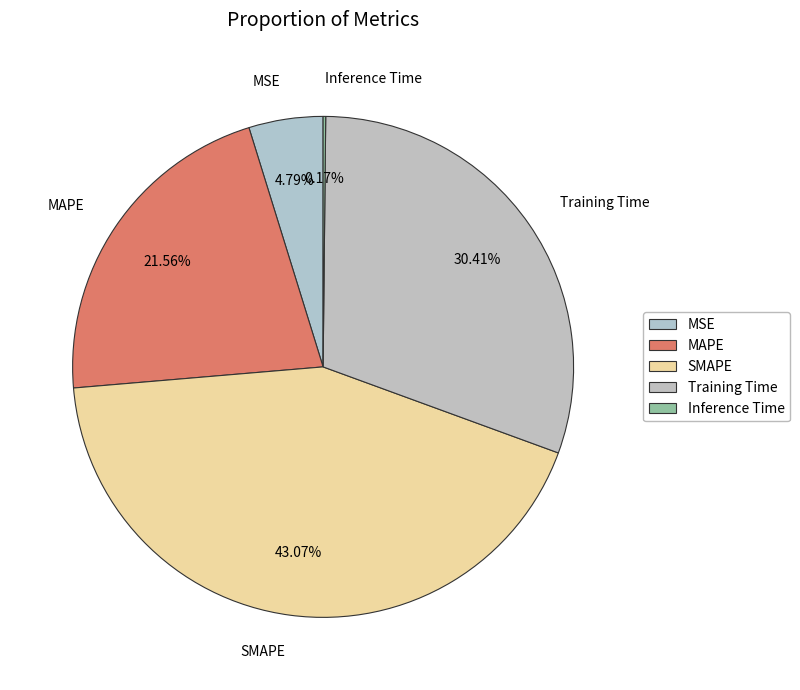

Does MSE represent more than half of the total?

No